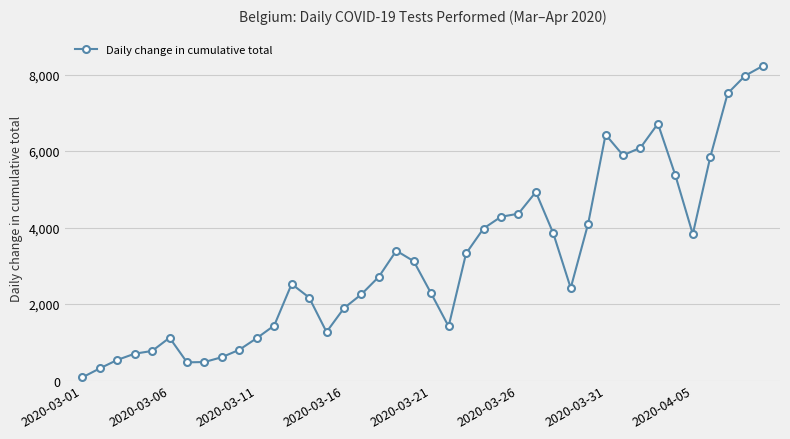

What is the average value?

3165